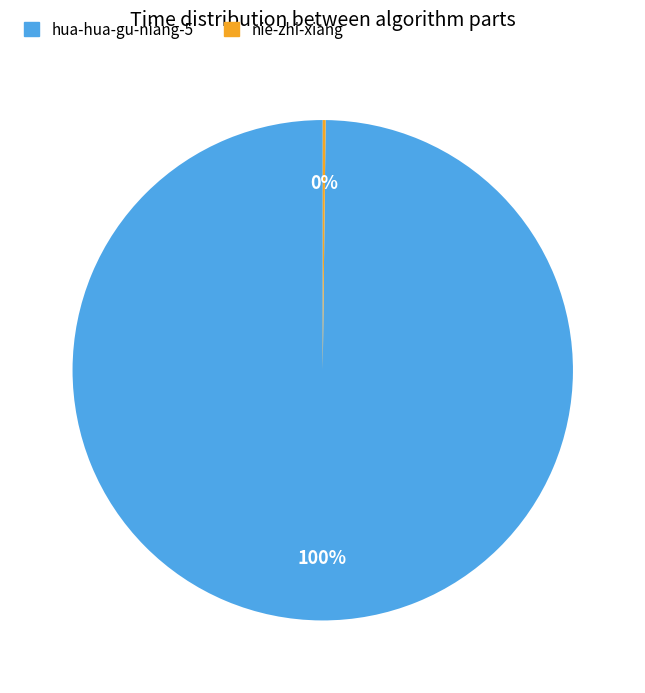

True or false: hua-hua-gu-niang-5 accounts for 100% of the total.

True